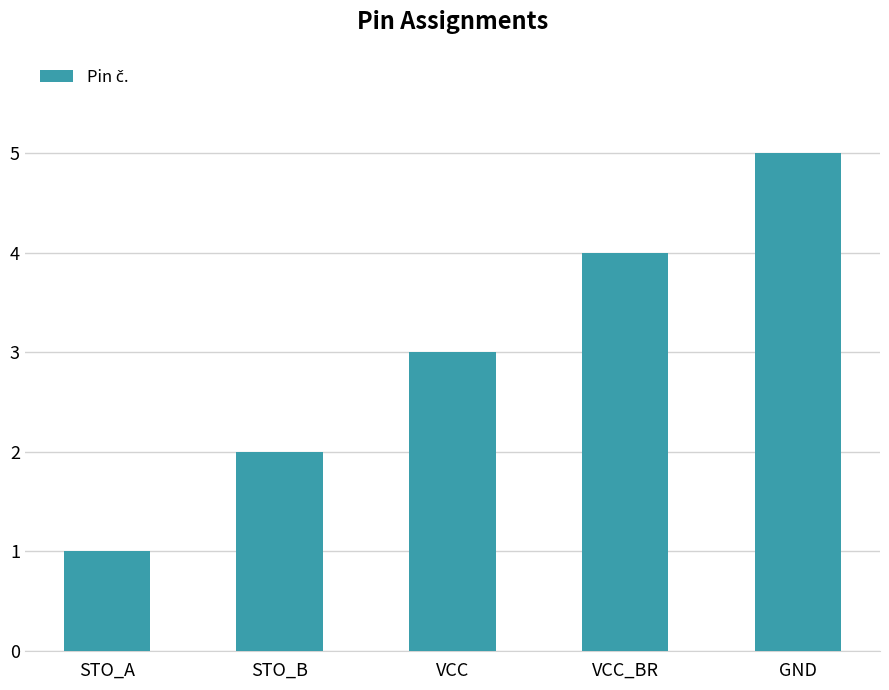

How many values are between 2 and 4?

3